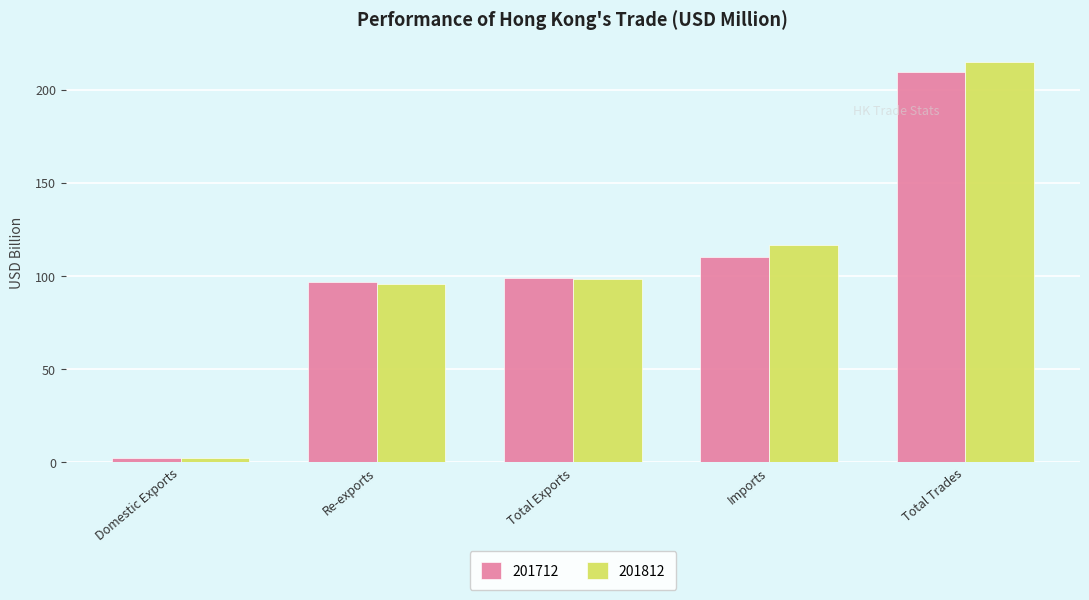

What are all the series names shown in the legend?

201712, 201812